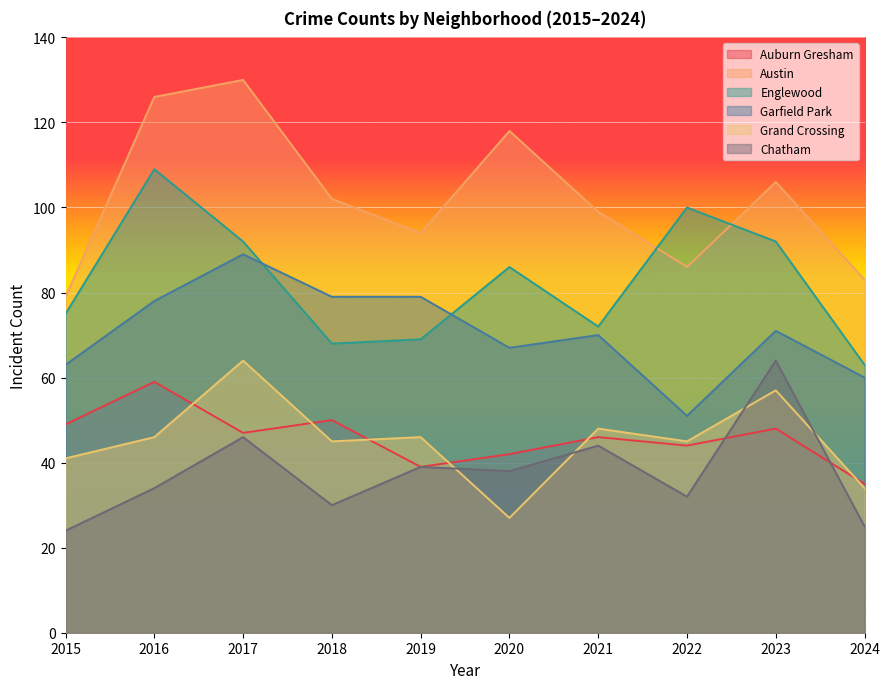

What is the value of the Austin point at the 9th from the left?

106